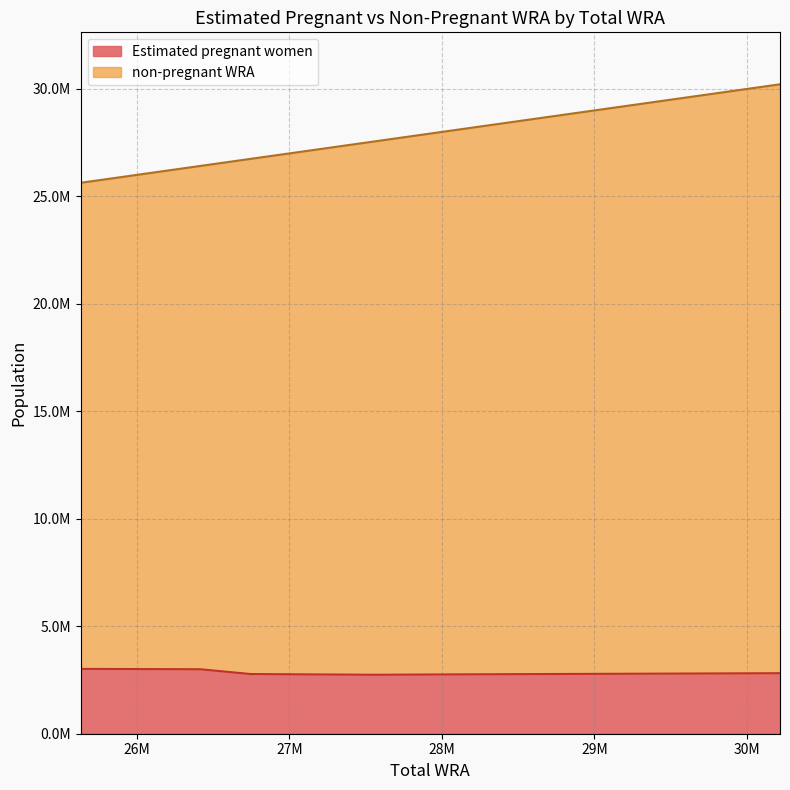

What is the smallest value displayed?

2743108.1